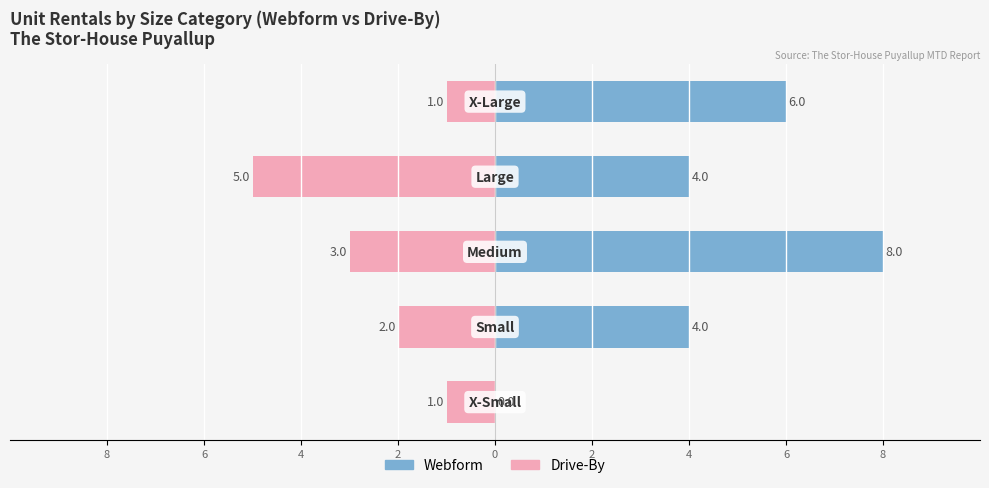

Rank the series by their maximum value, from lowest to highest.

Drive-By, Webform